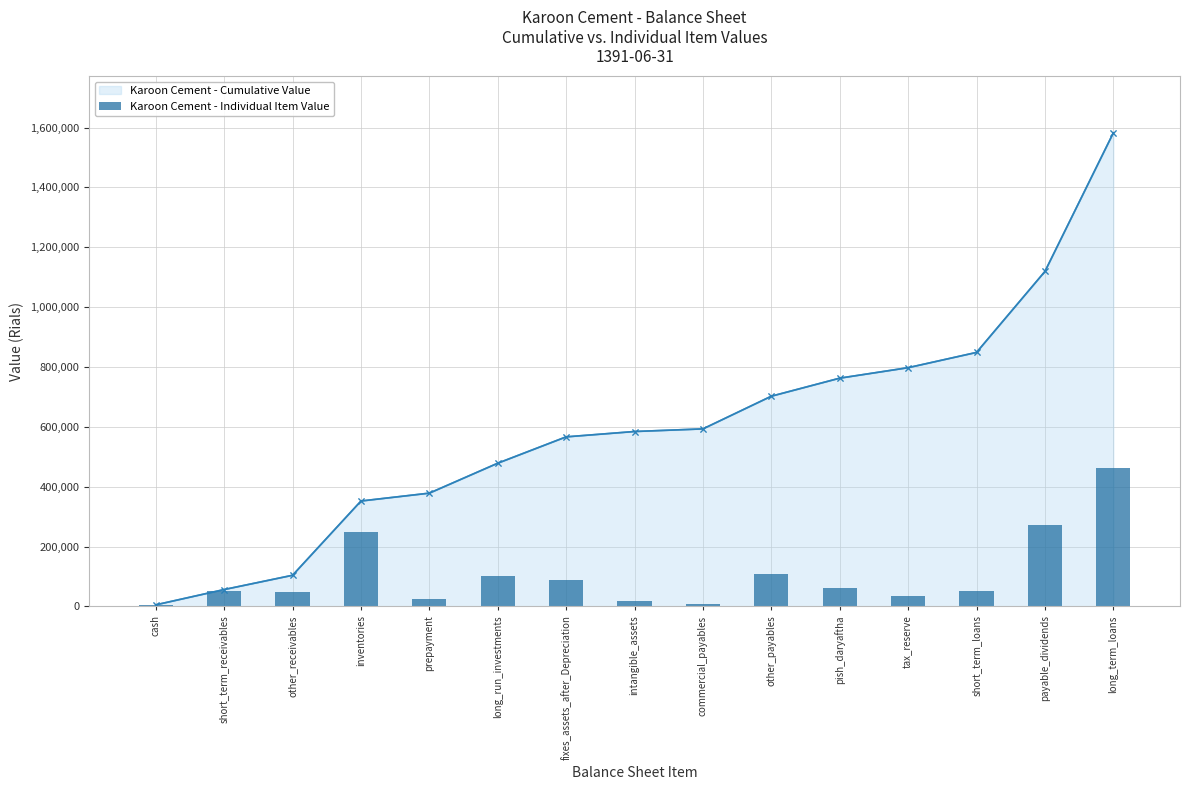

How many bars are there in total?

15